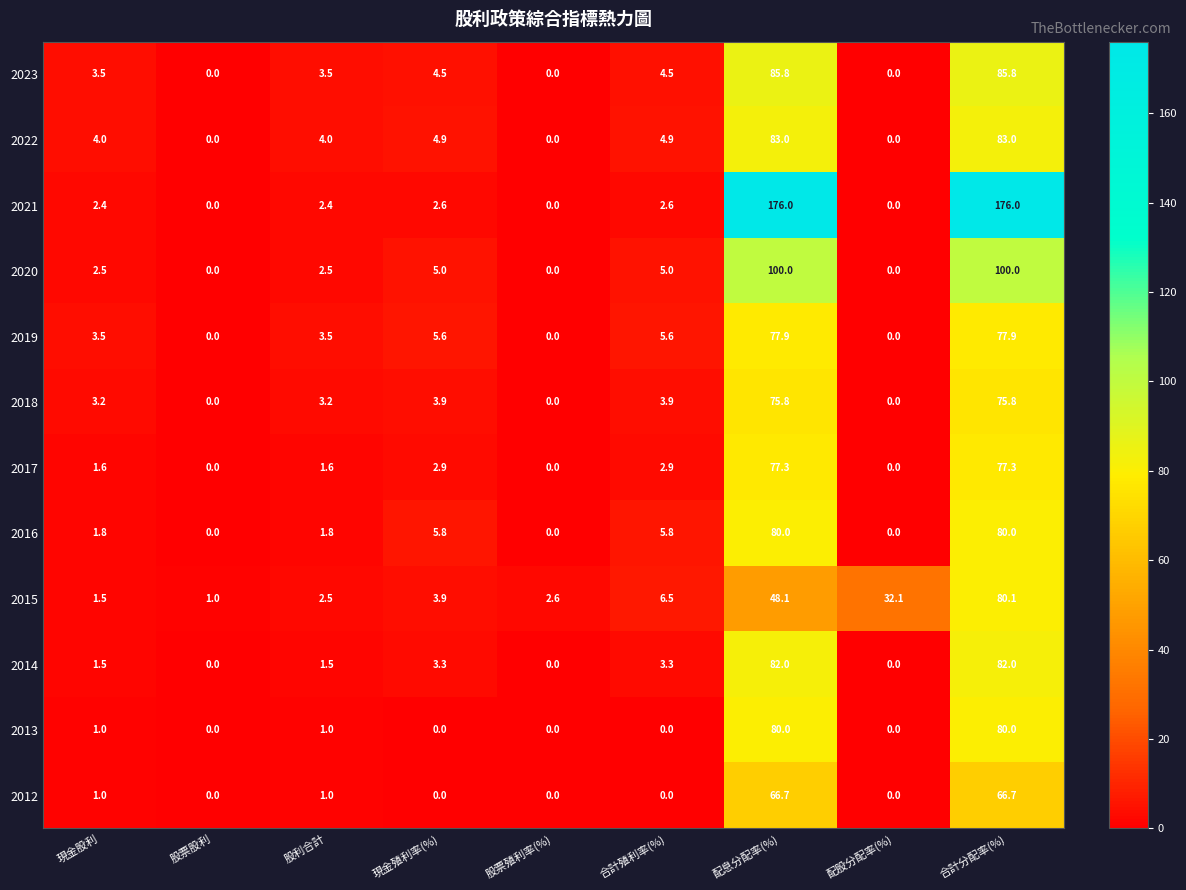

What is the difference between the 2018 values at 配股分配率(%) and 現金股利?

3.2